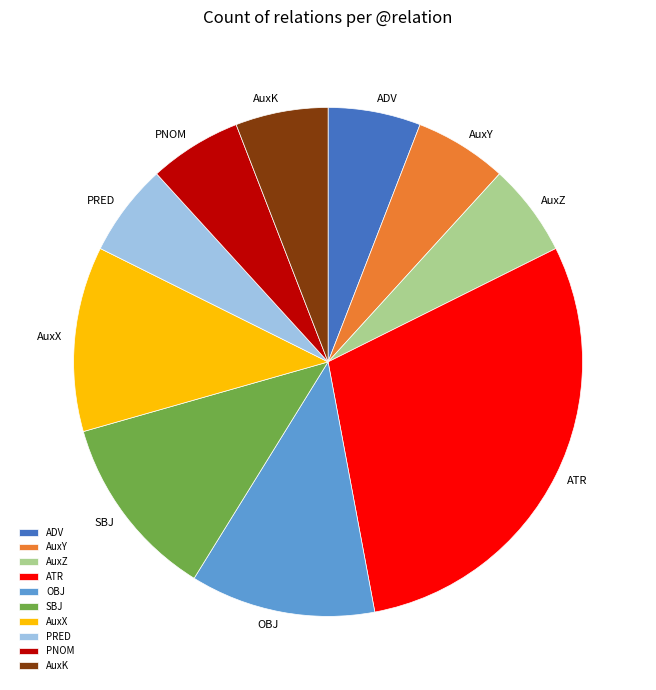

Is there any slice that represents more than half of the pie?

No